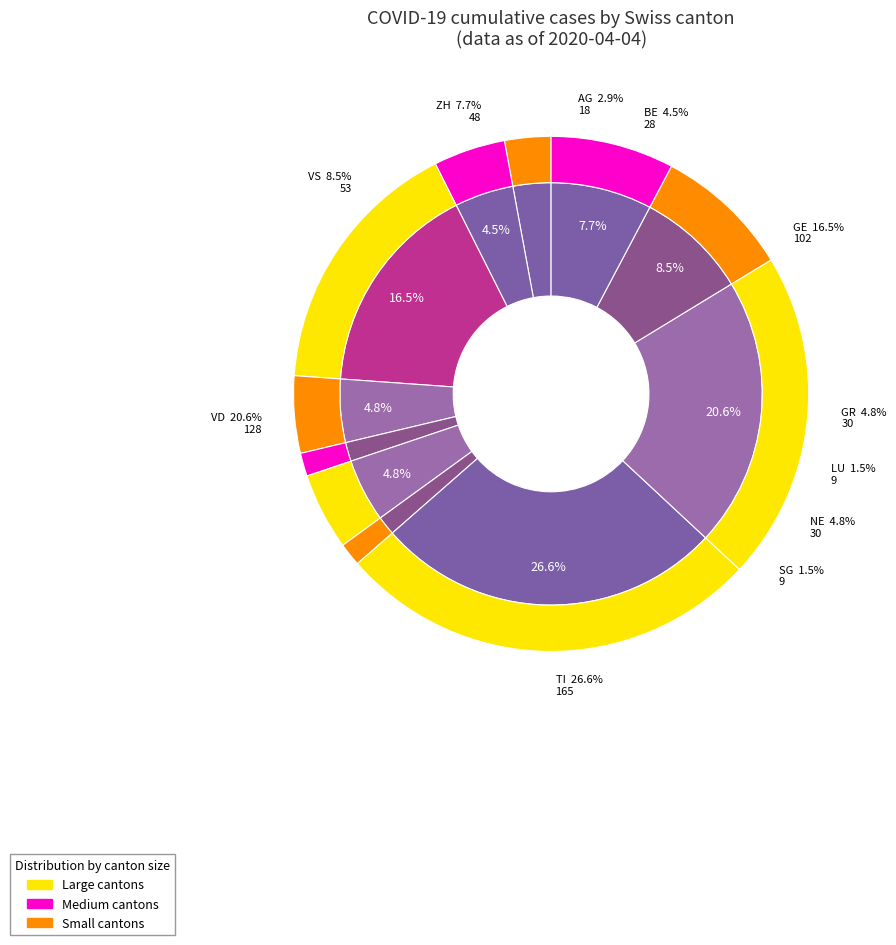

The LU slice represents 11% of the pie. True or false?

False